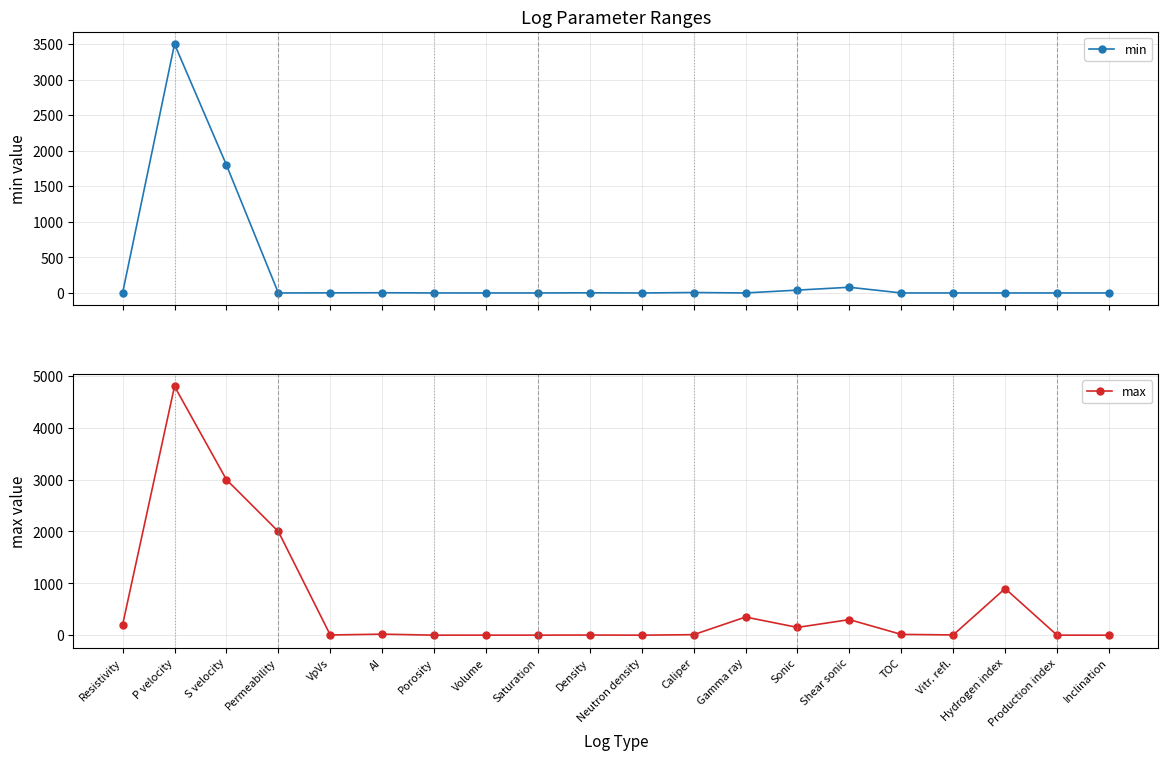

What is the difference between the min values at Gamma ray and Density?

2.0